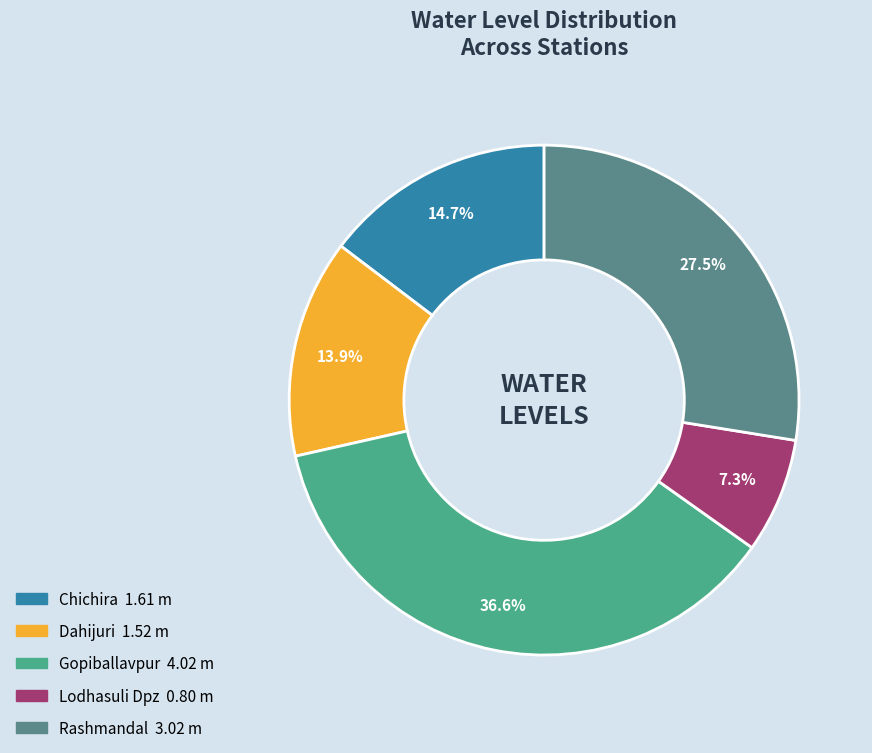

To the nearest percent, what is the difference between the largest and smallest slice percentages?

29%